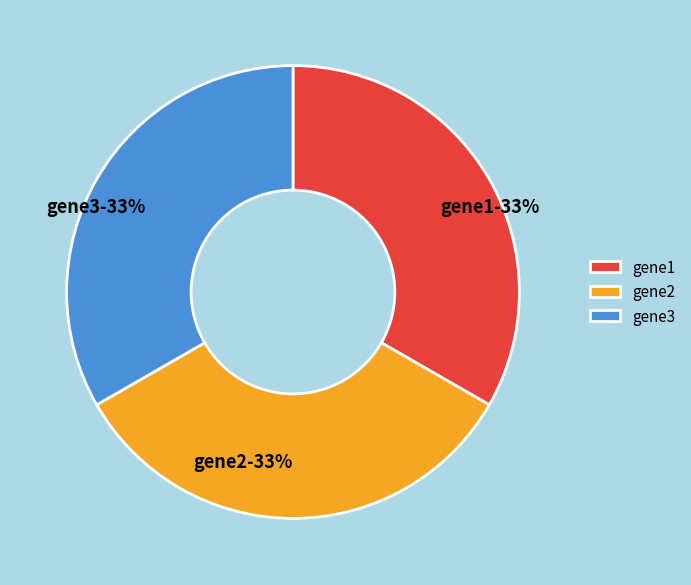

Is gene1 the majority of the pie?

No